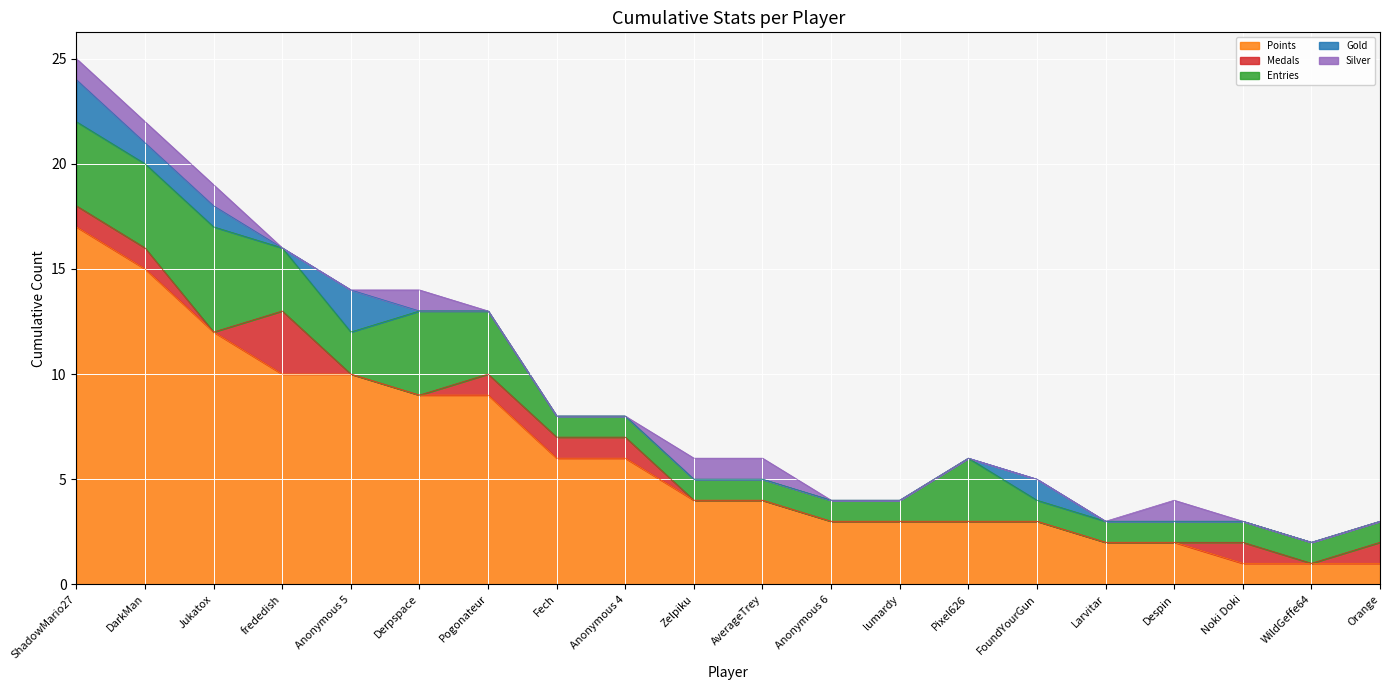

True or false: Entries and Medals intersect in this chart.

False